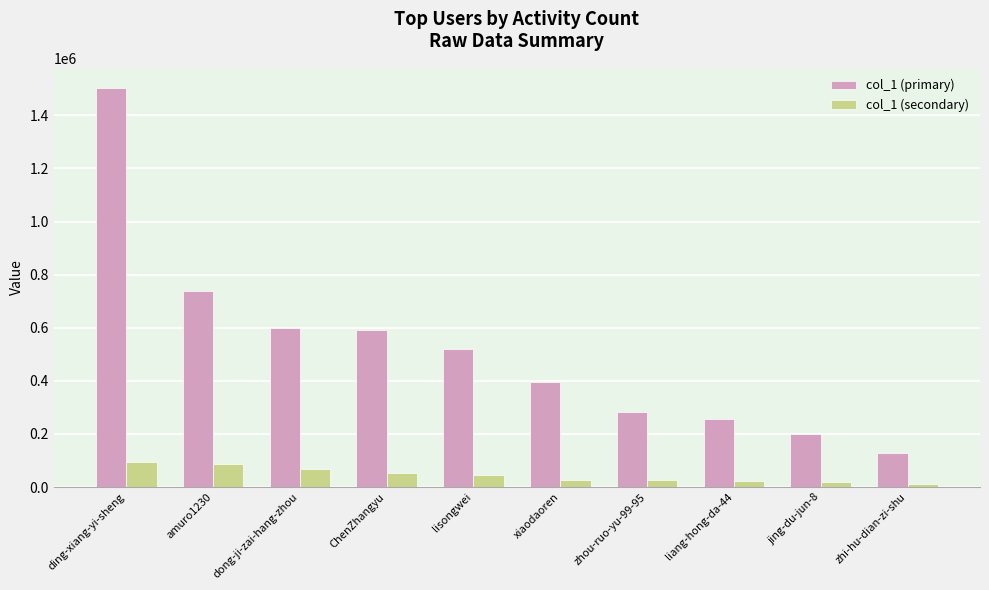

Is the value of col_1 (secondary) at xiaodaoren greater than the value of col_1 (primary) at amuro1230?

No